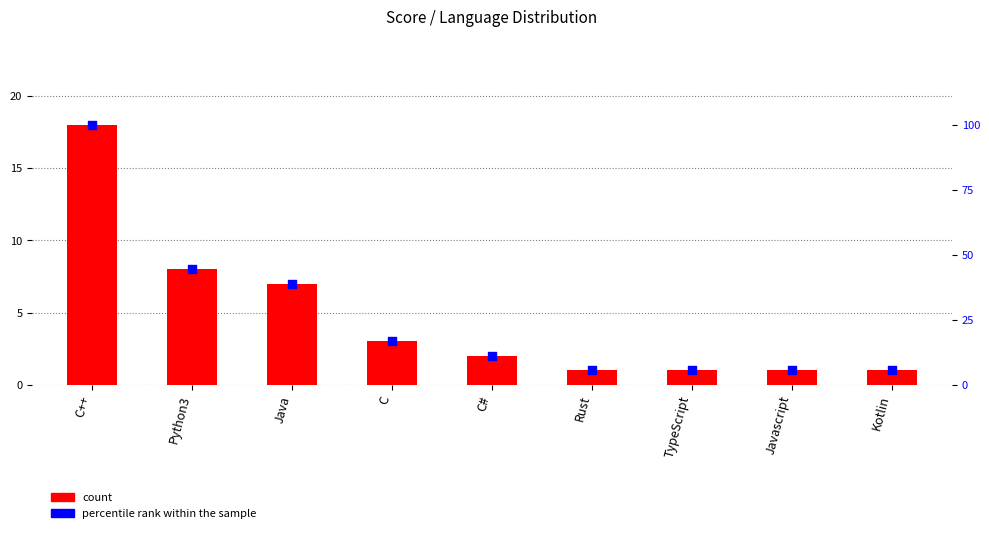

Which series has the widest spread of Y values?

percentile rank within the sample